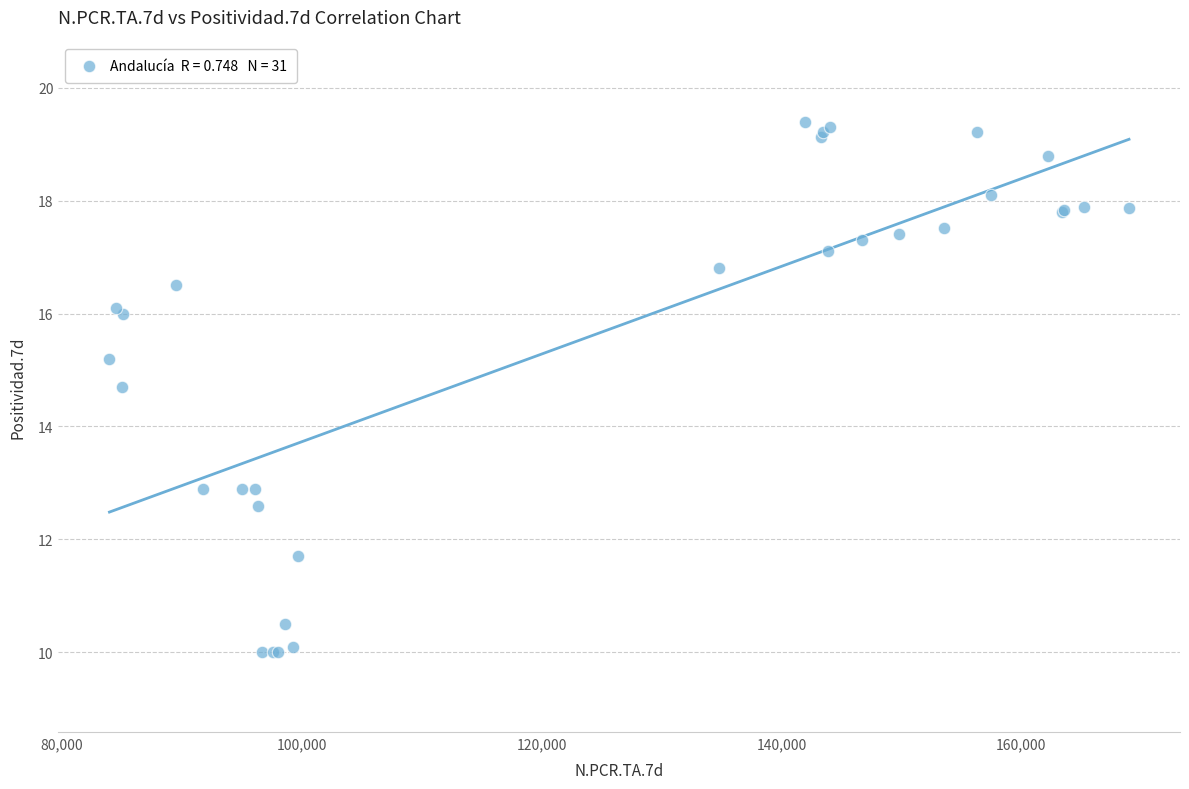

What Y value in the scatter plot is closest to 14?

14.7